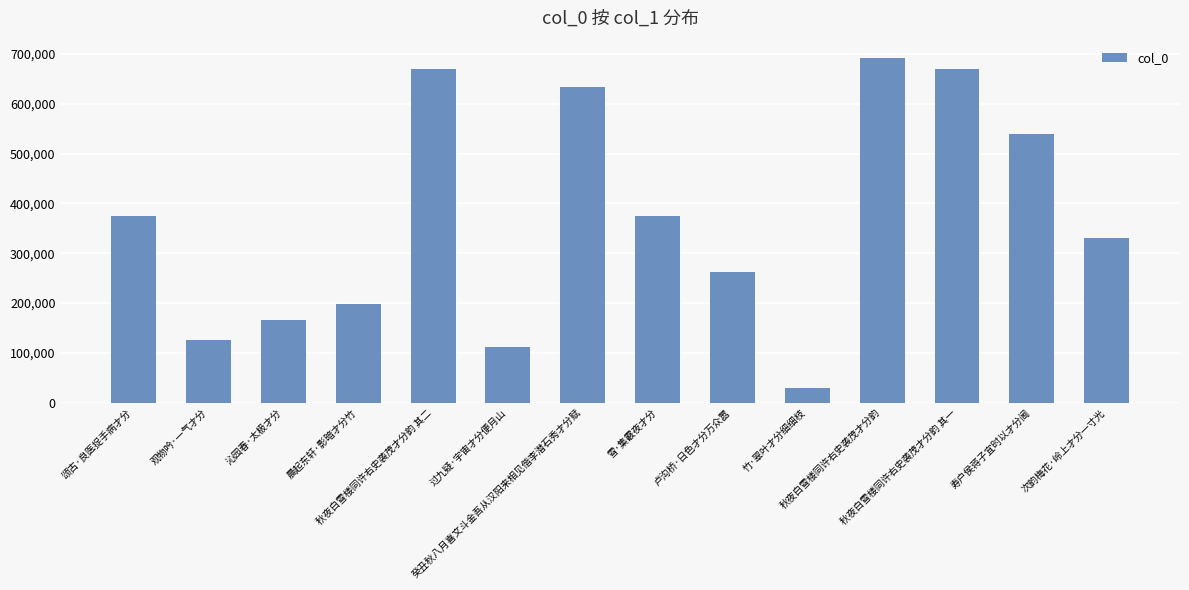

What is the change in value from 观物吟·一气才分 to 寿户侯蒋子宜时以才分阃?

+412337